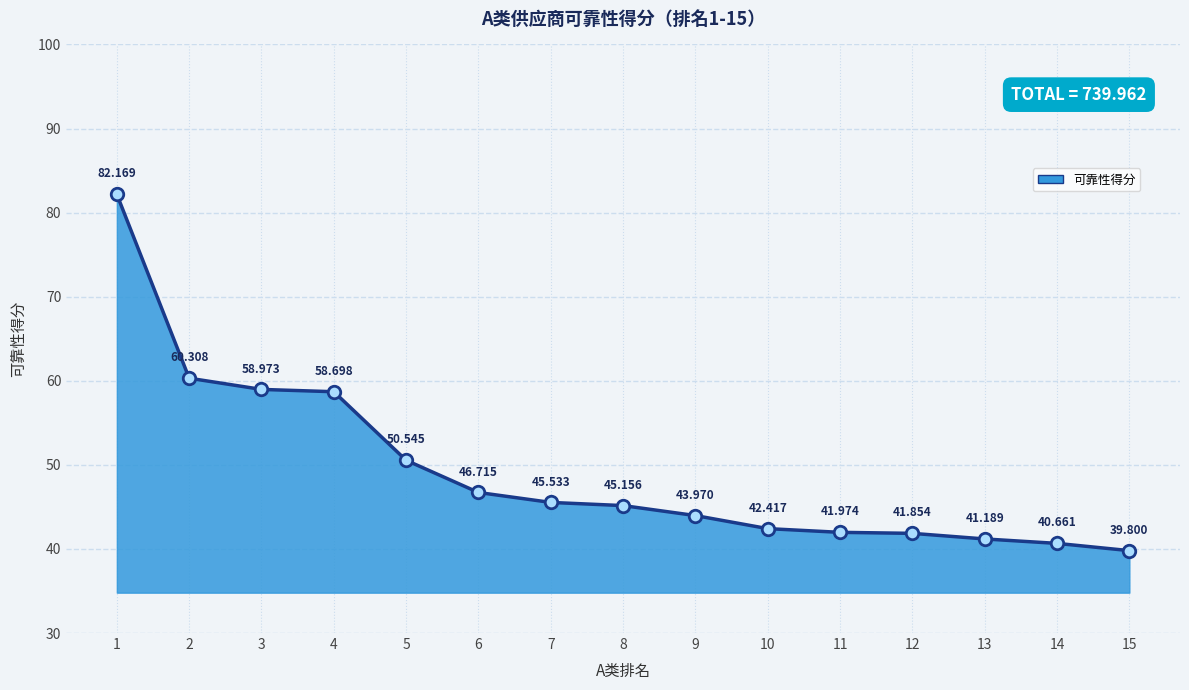

How many data points are less than 45?

7